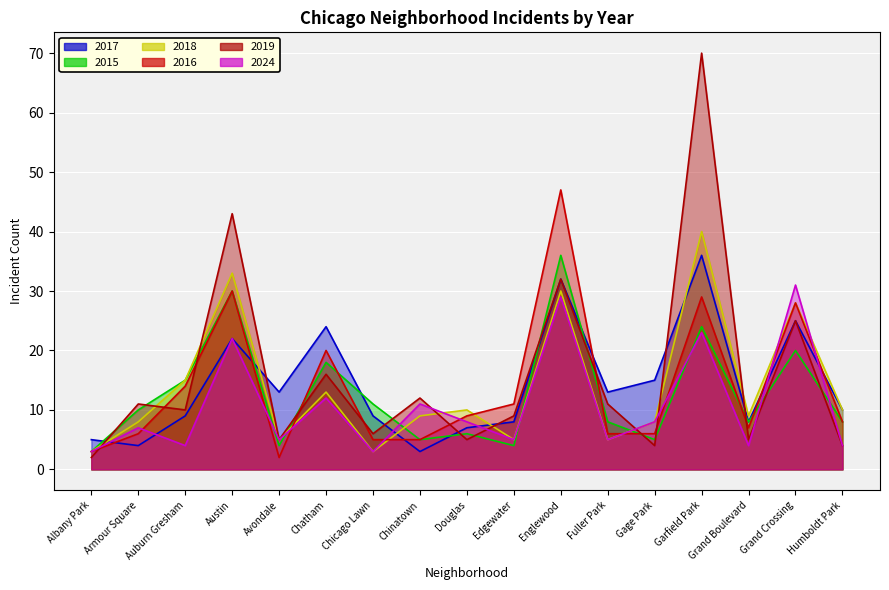

Reading left to right, extract all data points from this chart.

2017: 5	4	9	22	13	24	9	3	7	8	32	13	15	36	8	25	10
2015: 3	10	15	30	4	18	11	5	6	4	36	8	5	24	8	20	8
2018: 3	8	15	33	5	13	3	9	10	5	30	5	8	40	9	28	10
2016: 3	6	14	30	2	20	5	5	9	11	47	6	6	29	7	28	8
2019: 2	11	10	43	5	16	6	12	5	9	32	11	4	70	5	25	4
2024: 3	7	4	22	5	12	3	11	8	5	29	5	8	23	4	31	4